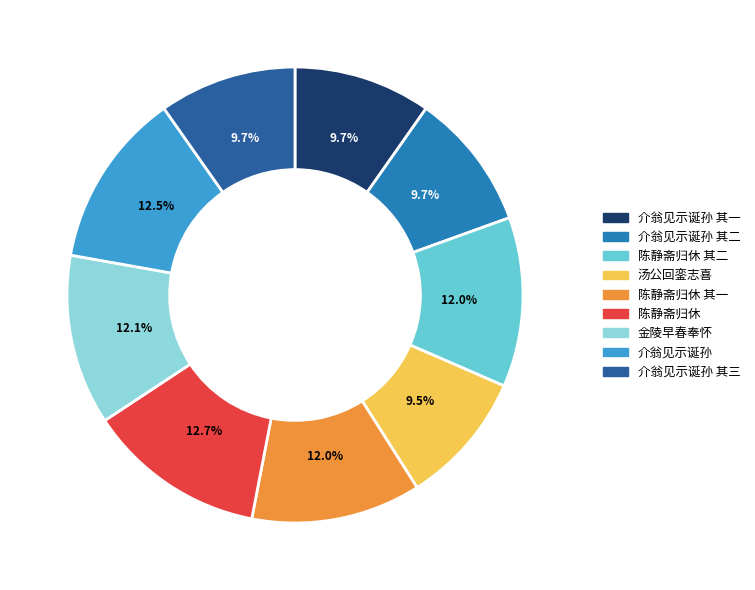

Is there a majority slice in this chart?

No